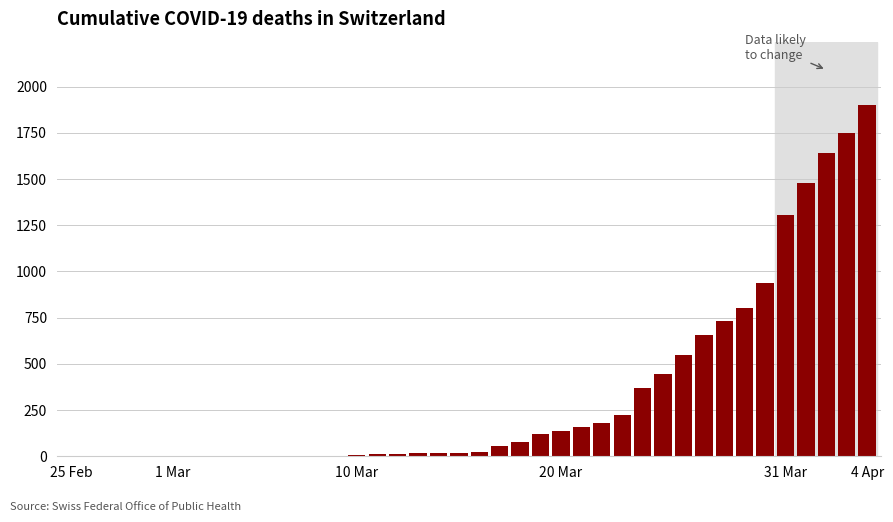

What is the maximum value shown in the chart?

1901